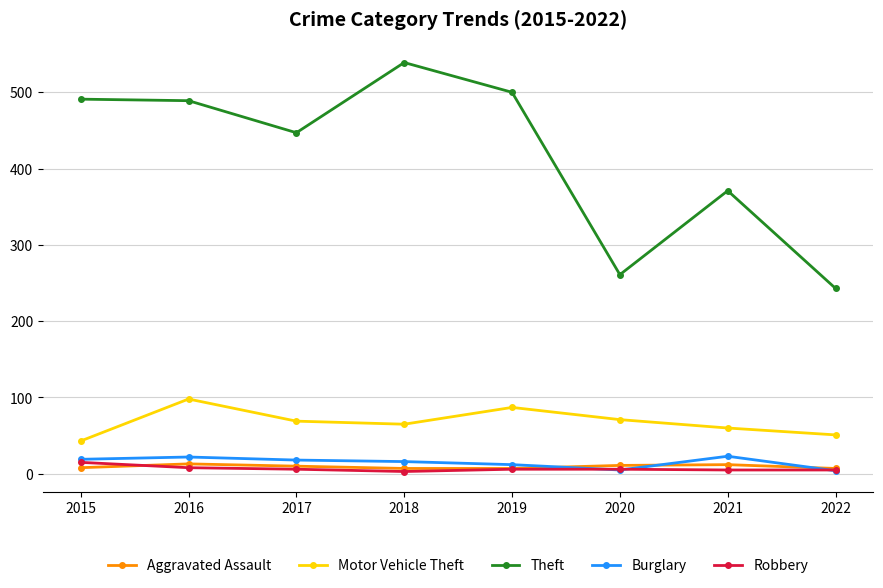

Read the Motor Vehicle Theft value at 2015, to the nearest 10.

40